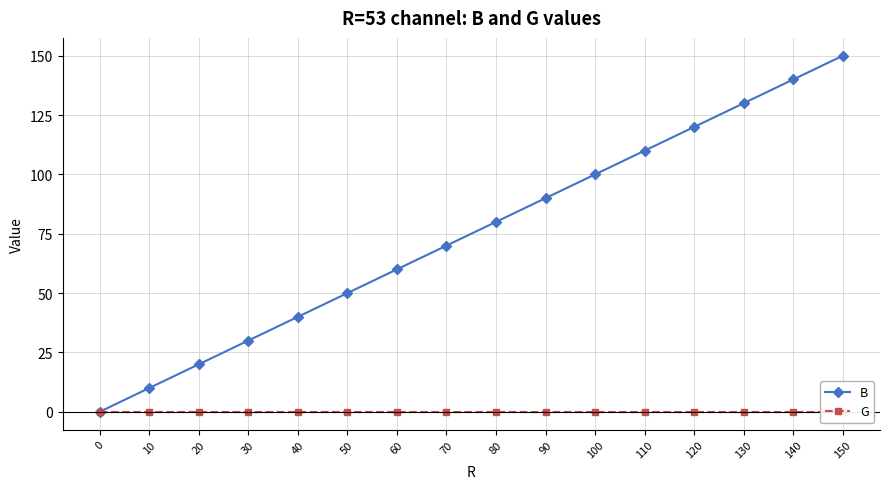

Is the value of G at 20 greater than the value of B at 0?

No